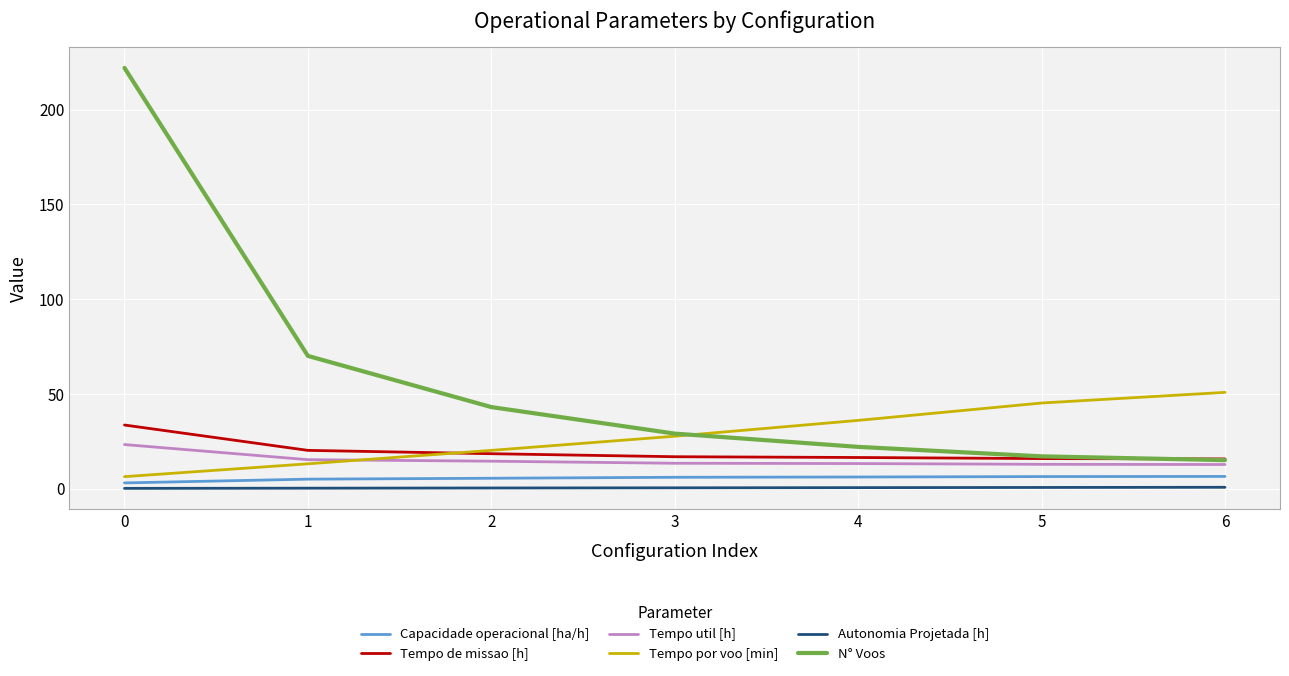

Which series has the widest spread of values?

N° Voos